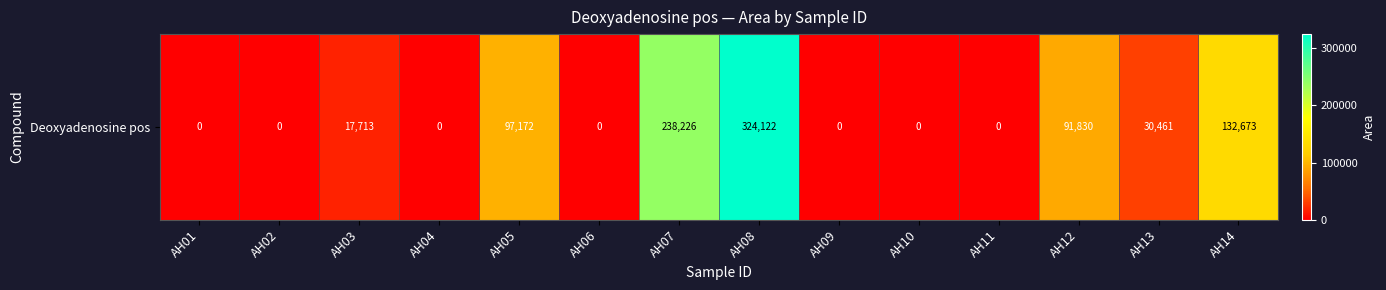

How many distinct data groups are displayed?

1